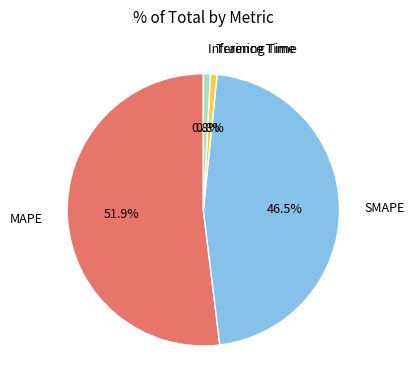

Which category has the biggest portion of the pie?

MAPE